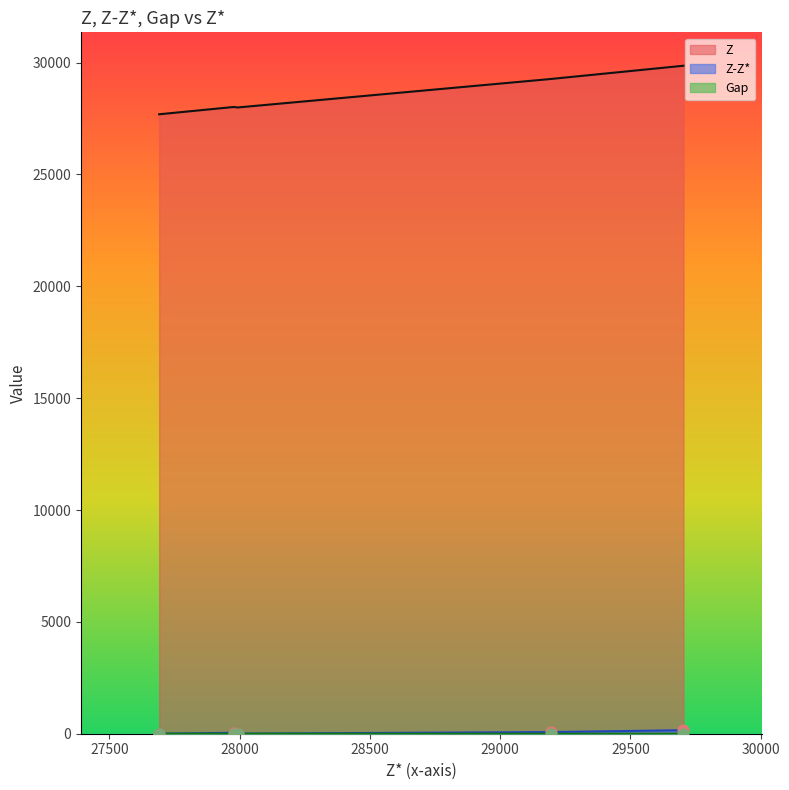

Which series has the largest total across all categories?

Z